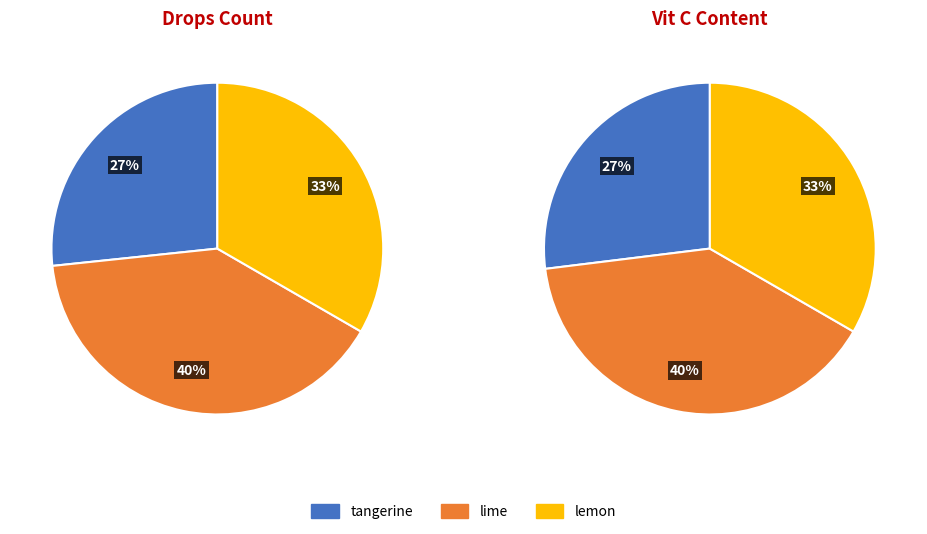

What percentage is the lime slice, to the nearest percent?

40%